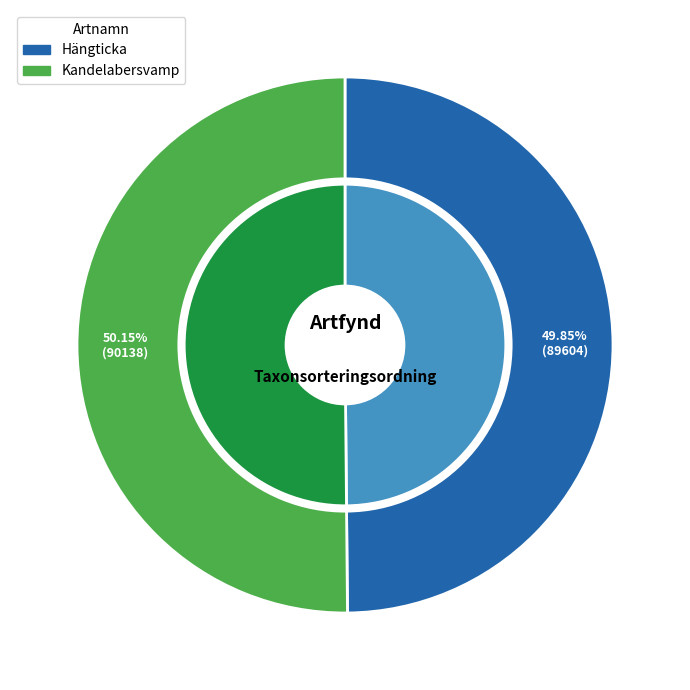

Which category accounts for the majority?

Kandelabersvamp